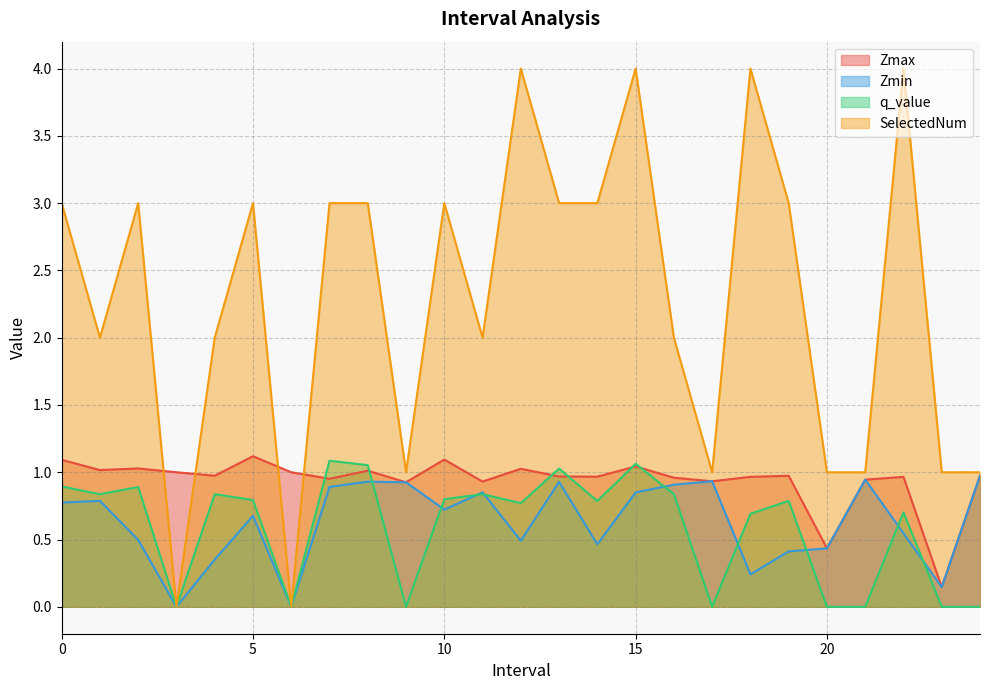

Is it true that Zmax equals 1.0 at 3?

True